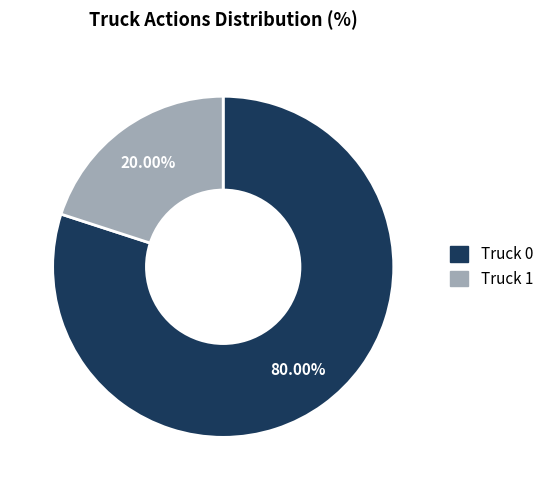

The Truck 0 slice represents 80% of the pie. True or false?

True